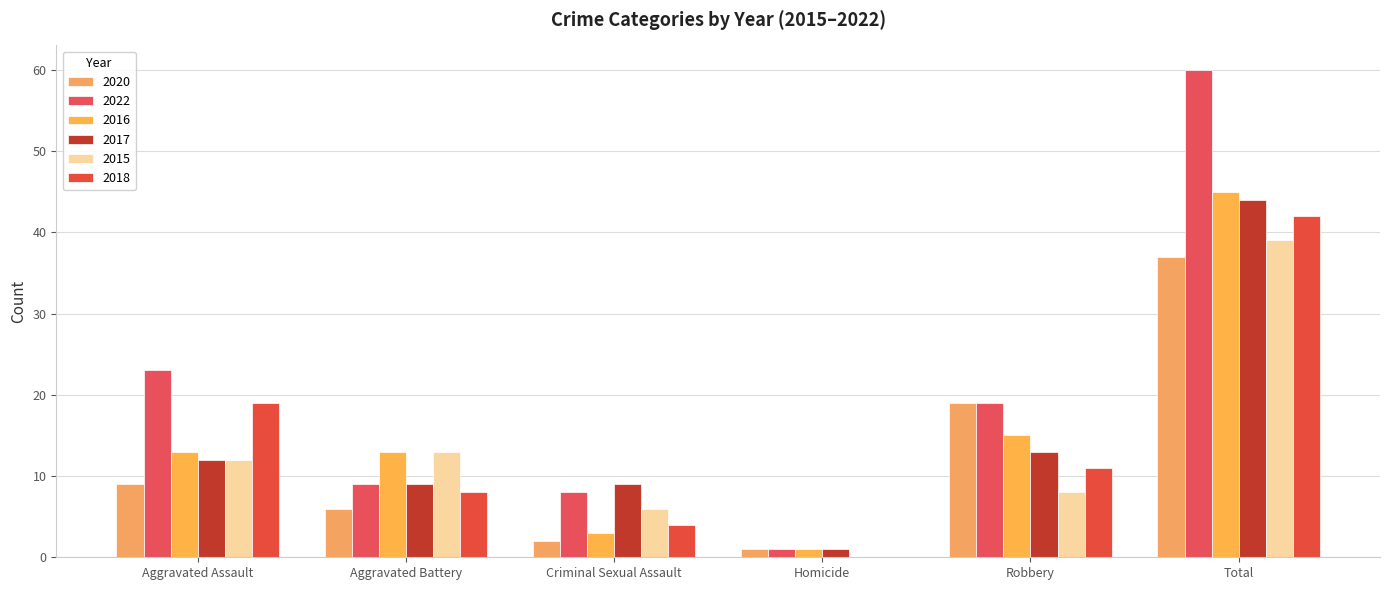

What is the greatest value displayed?

60